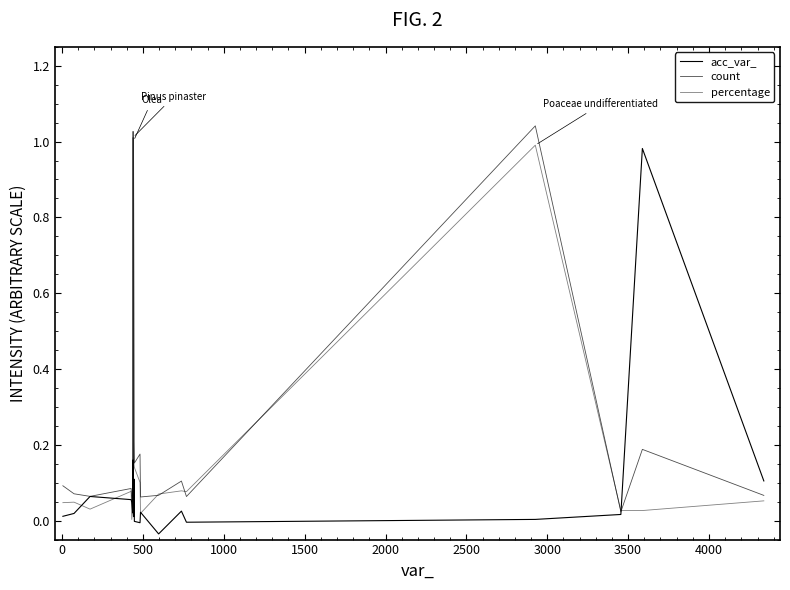

What is the average value of the count series?

0.2